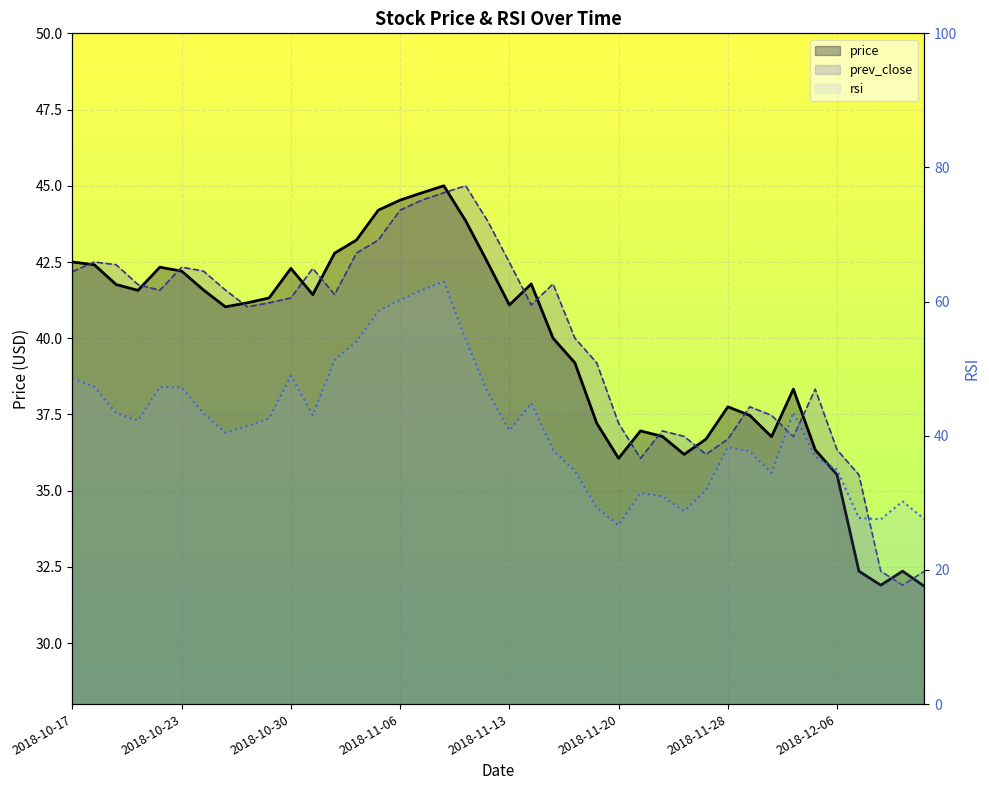

Rank the series by their maximum value, from lowest to highest.

price, prev_close, rsi